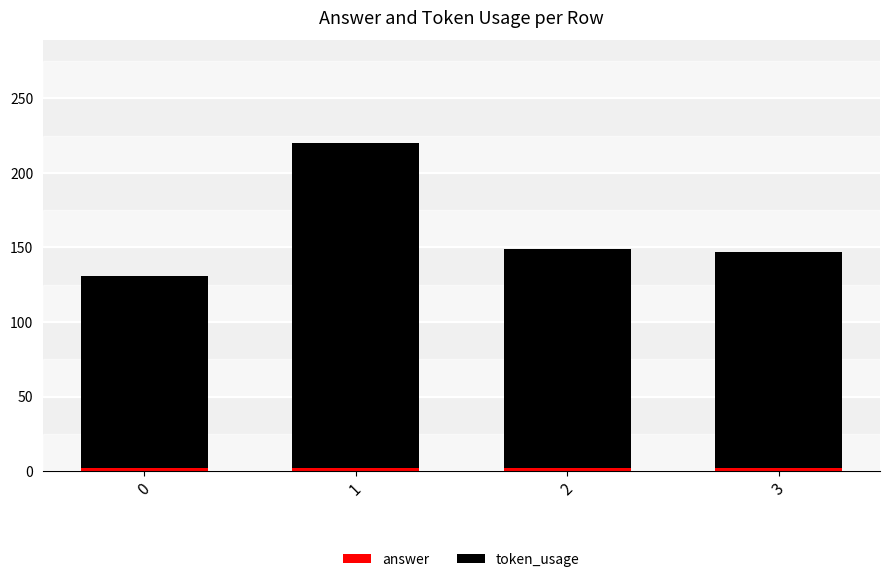

What is the total value across all series at 1?

220